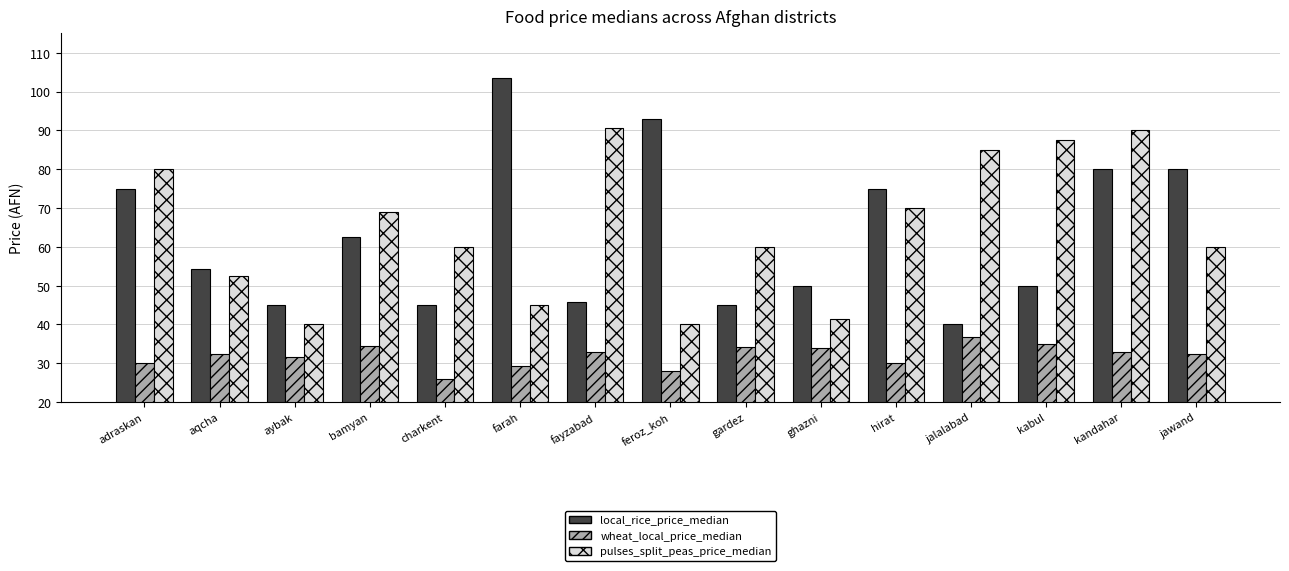

What position from the right is charkent?

11